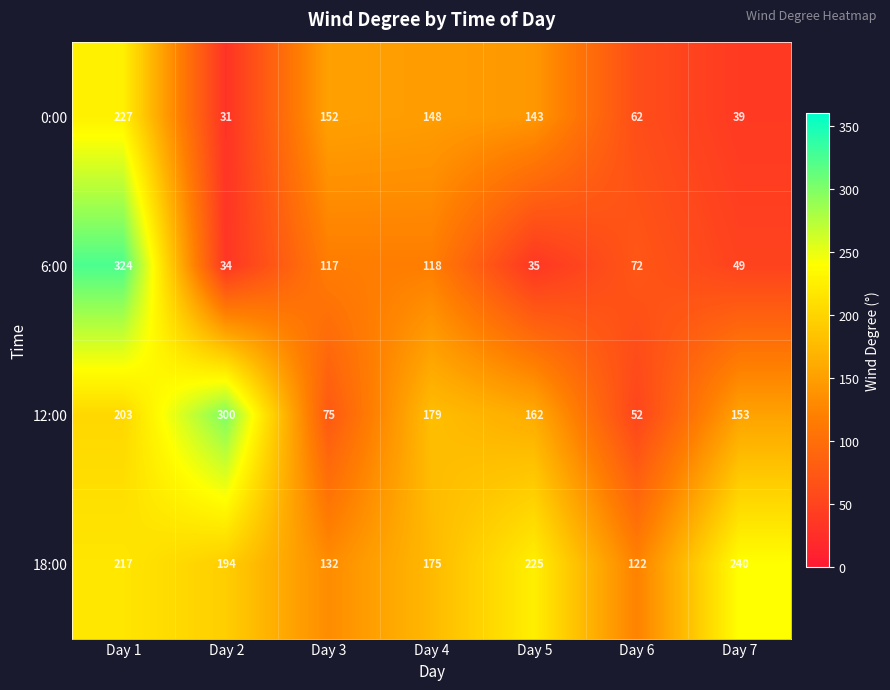

Rank the series at Day 2 from lowest to highest value.

0:00, 6:00, 18:00, 12:00